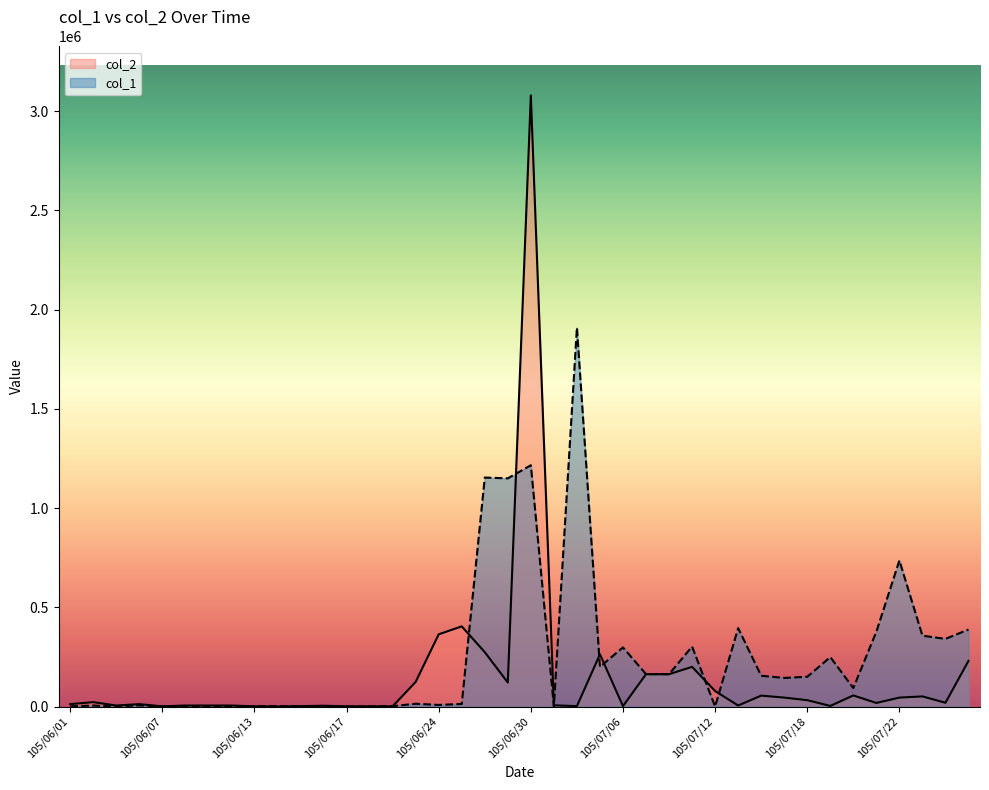

Which has a higher value, 105/06/15 or 105/07/01?

105/06/15